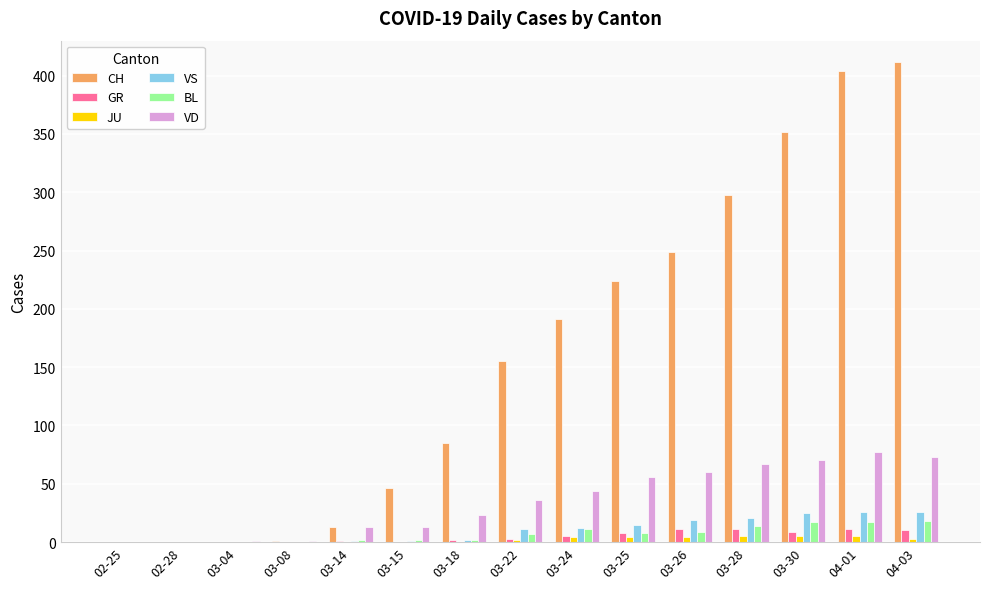

What is the sum of all GR values?

71